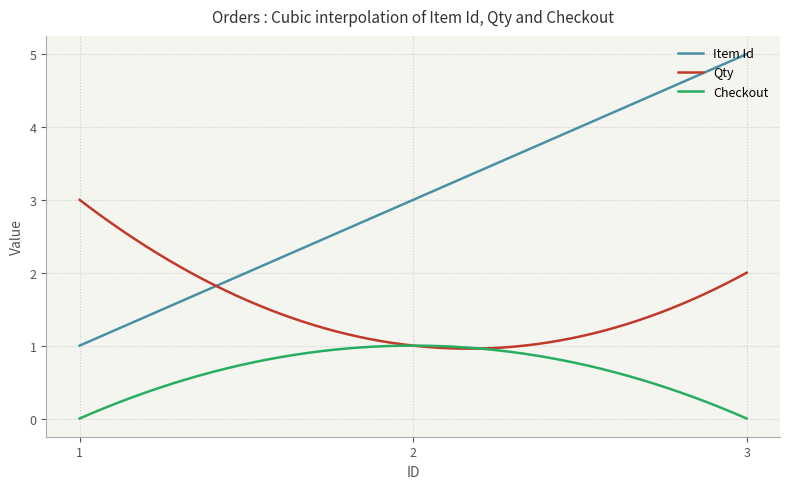

Is this an area chart (filled region under the line)?

No